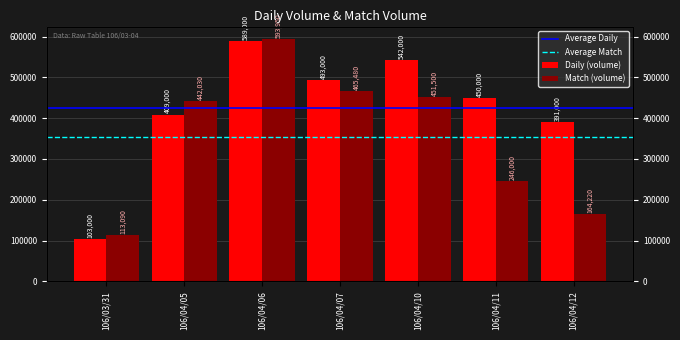

Reading left to right, list all the values displayed in this chart.

Daily (volume): 106/03/31=103000	106/04/05=409000	106/04/06=589000	106/04/07=493000	106/04/10=542000	106/04/11=450000	106/04/12=391000
Match (volume): 106/03/31=113090	106/04/05=442030	106/04/06=593950	106/04/07=465480	106/04/10=451500	106/04/11=246000	106/04/12=164220